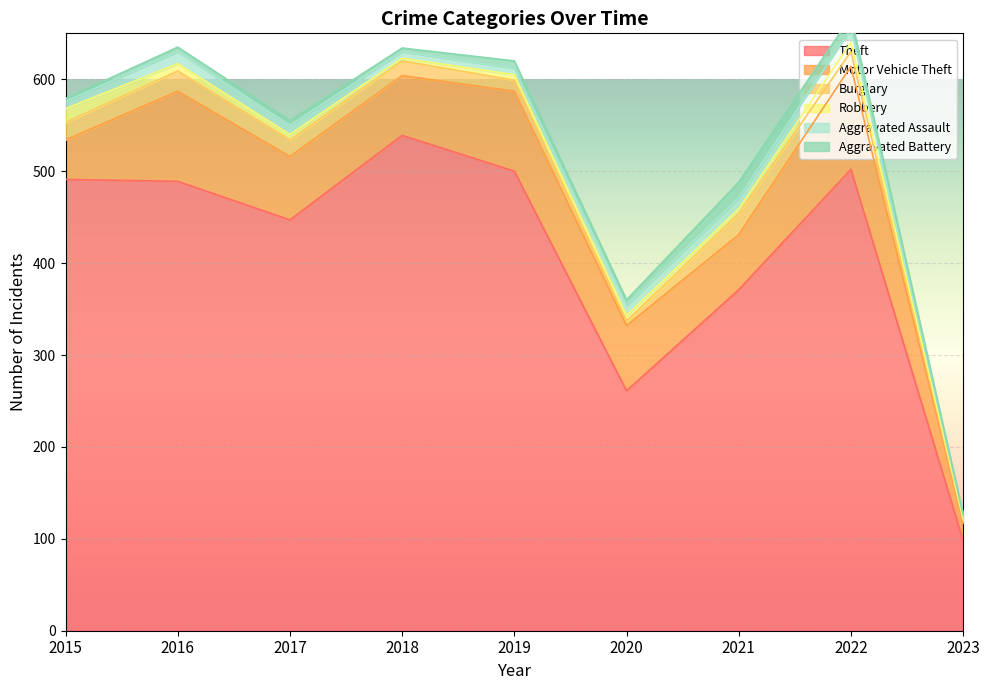

Which label corresponds to the smallest value in the chart?

2023